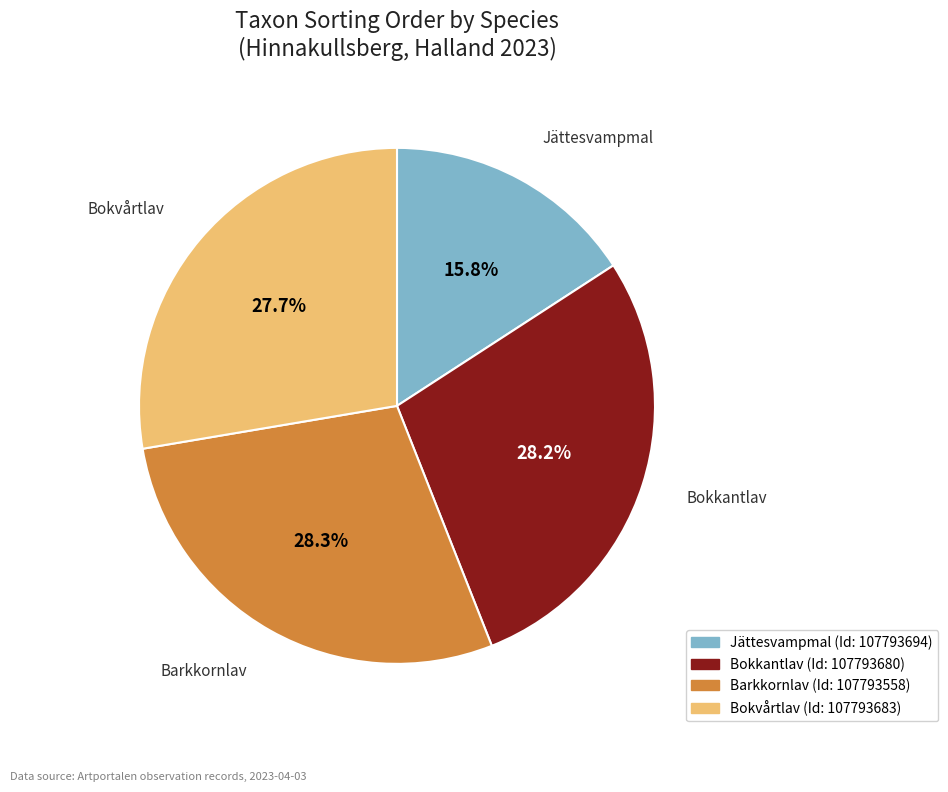

Between Bokvårtlav and Bokkantlav, which is larger?

Bokkantlav